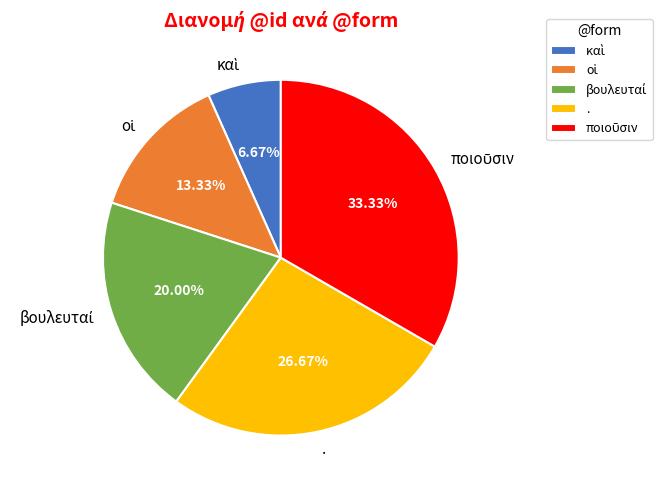

Does . represent more than half of the total?

No